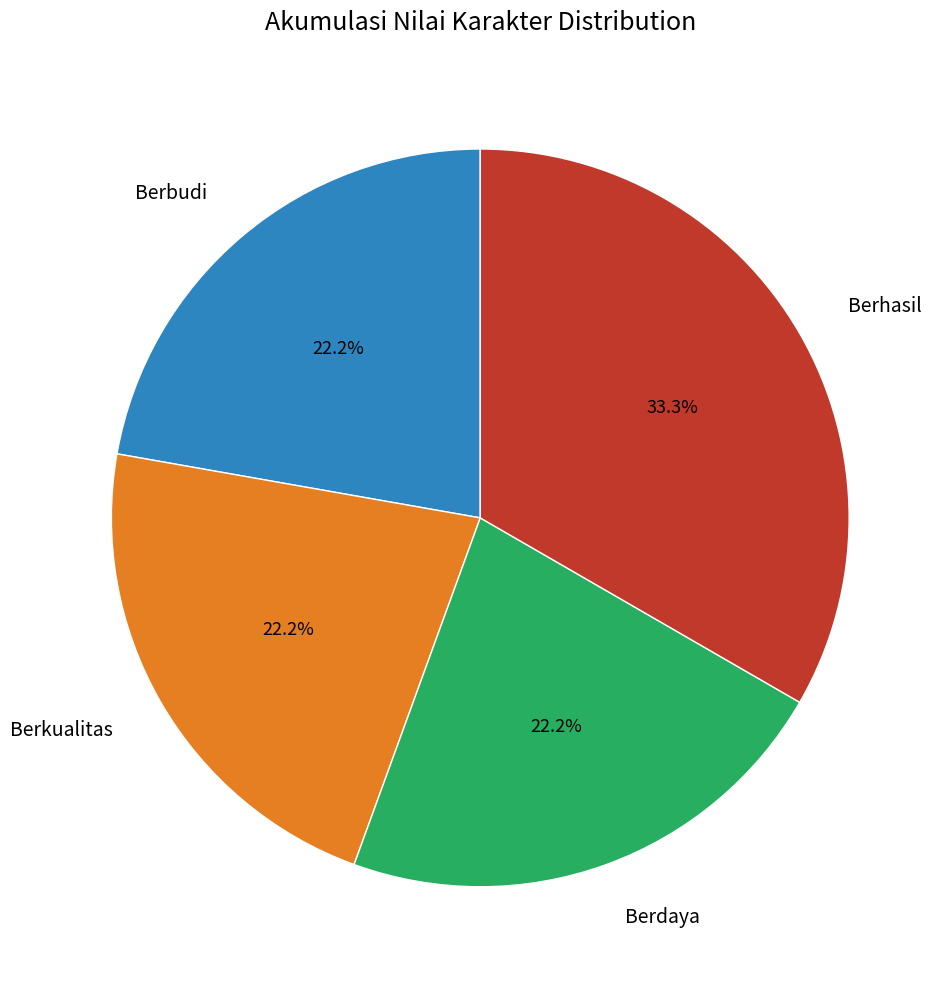

How many segments does this pie chart have?

4